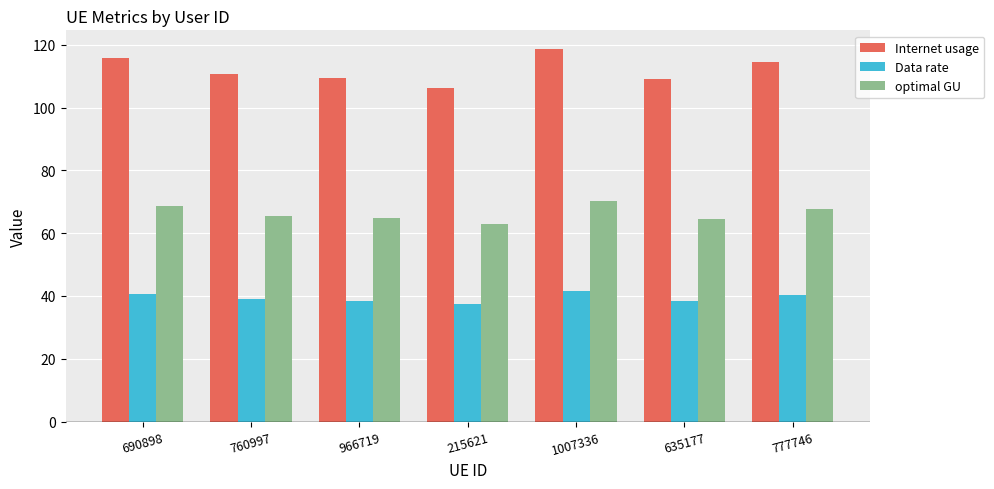

What is the value of the optimal GU bar at the 6th from the left?

64.7